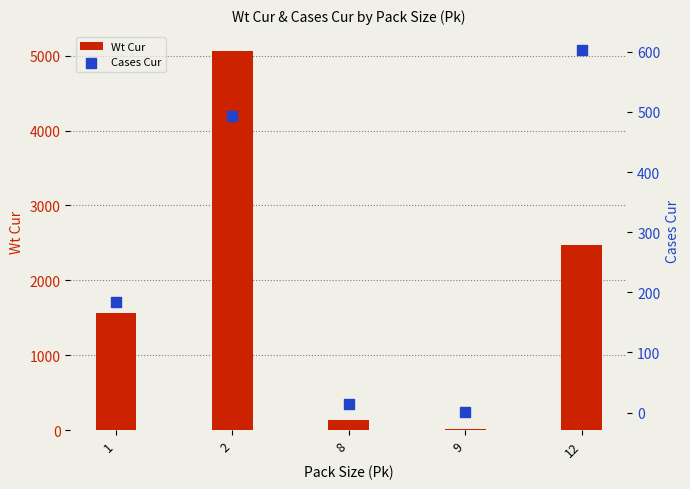

At how many categories does at least one series exceed 3818?

1